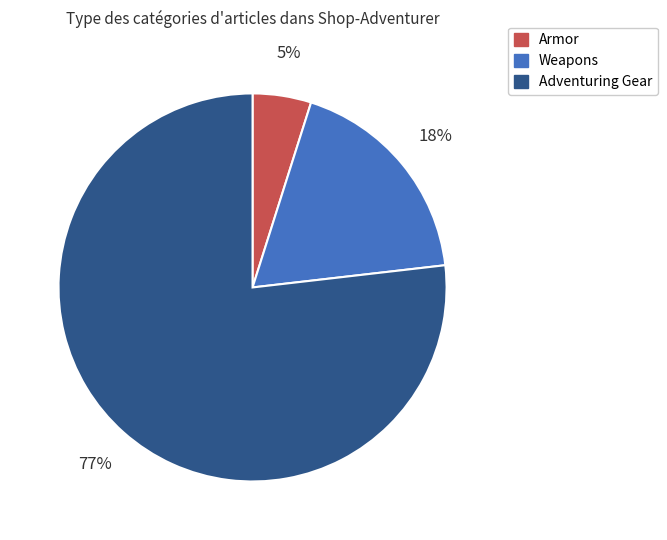

Rank the categories by value from lowest to highest.

Armor, Weapons, Adventuring Gear